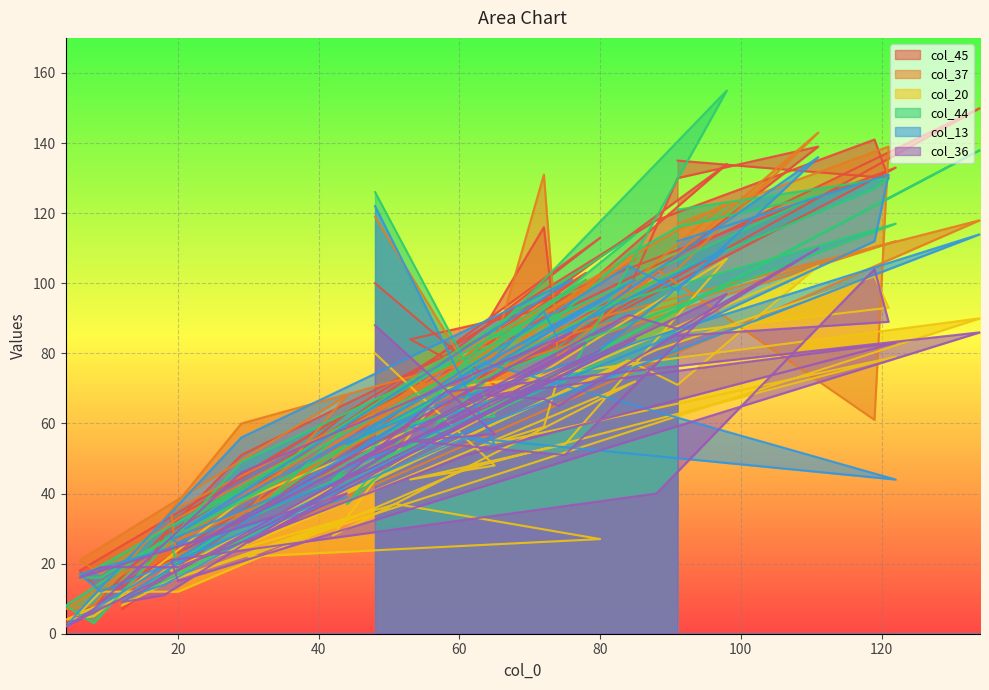

Which series has the largest total across all categories?

col_45